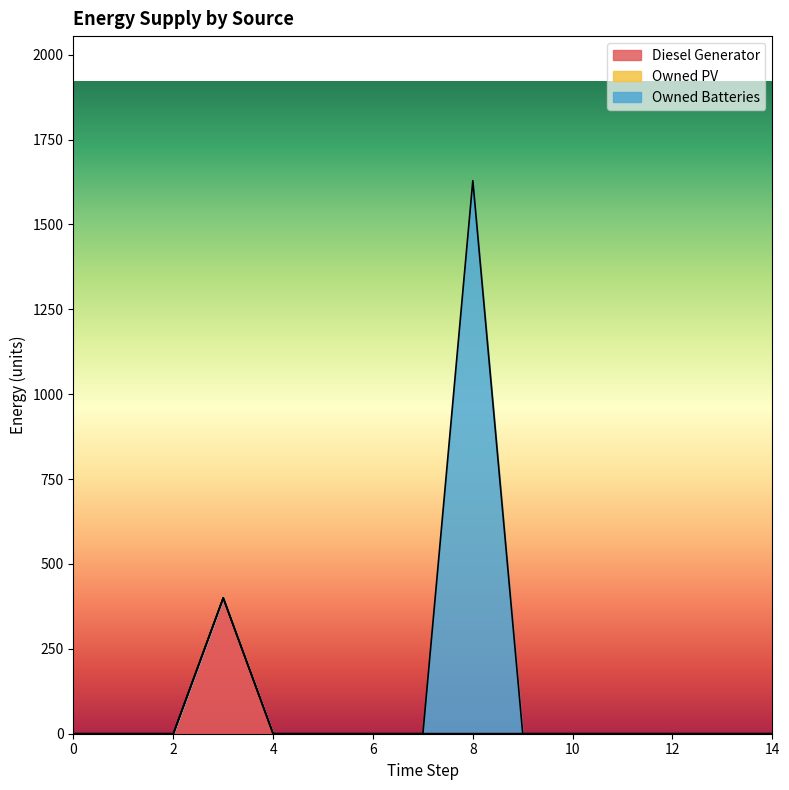

What is the greatest value displayed?

1629